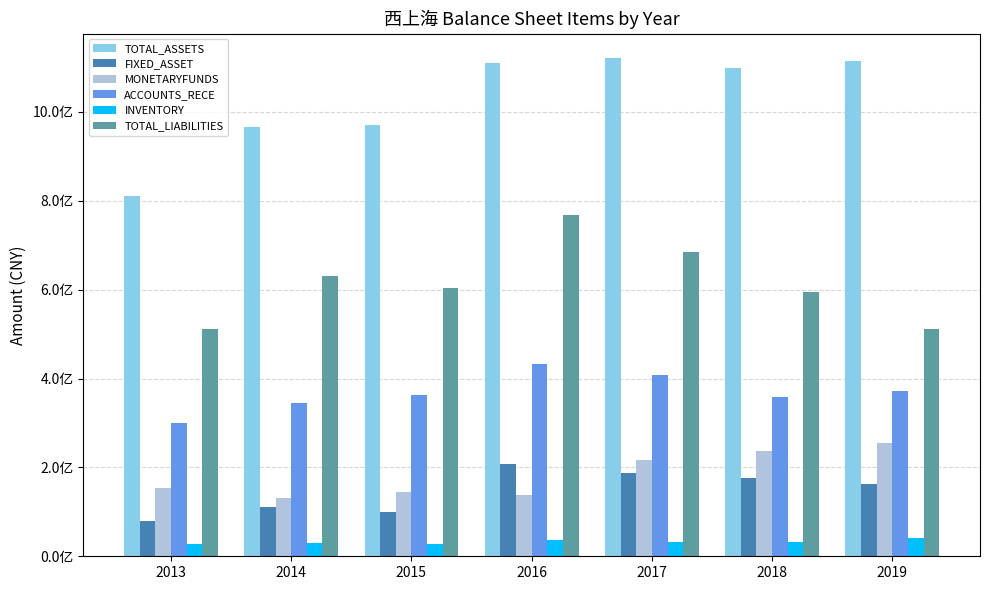

True or false: ACCOUNTS_RECE has a value of 372417405.1 at 2019.

True